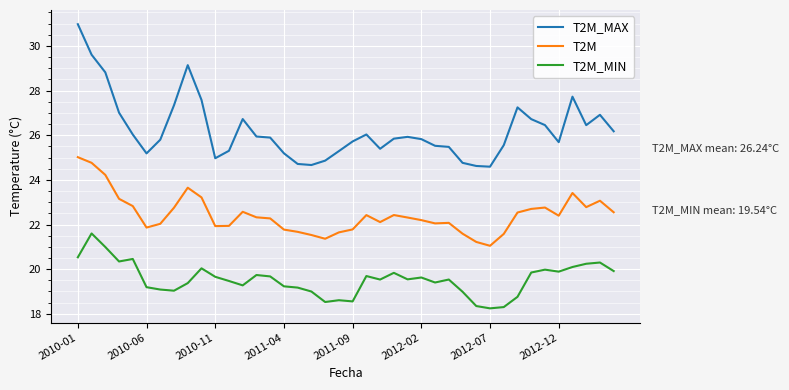

Which series has the largest range (max minus min)?

T2M_MAX